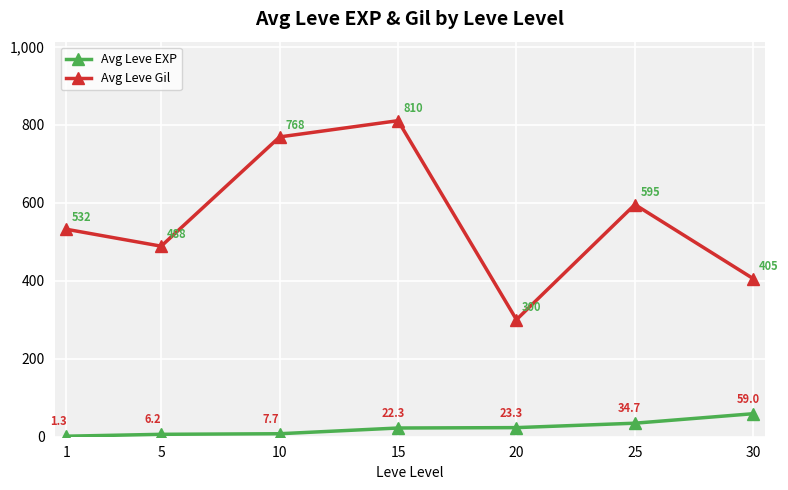

Reading right to left, extract all data points from this chart.

Avg Leve EXP: 30=59.0	25=34.7	20=23.3	15=22.3	10=7.7	5=6.2	1=1.3
Avg Leve Gil: 30=405.0	25=595.0	20=300.0	15=810.0	10=768.3	5=488.3	1=531.7